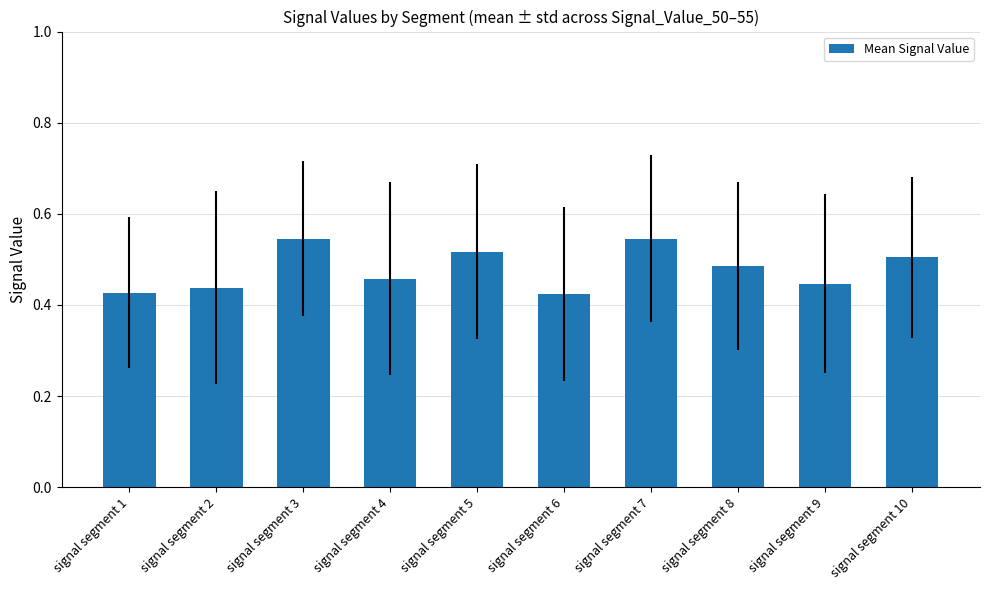

What is the sum of all values?

4.8